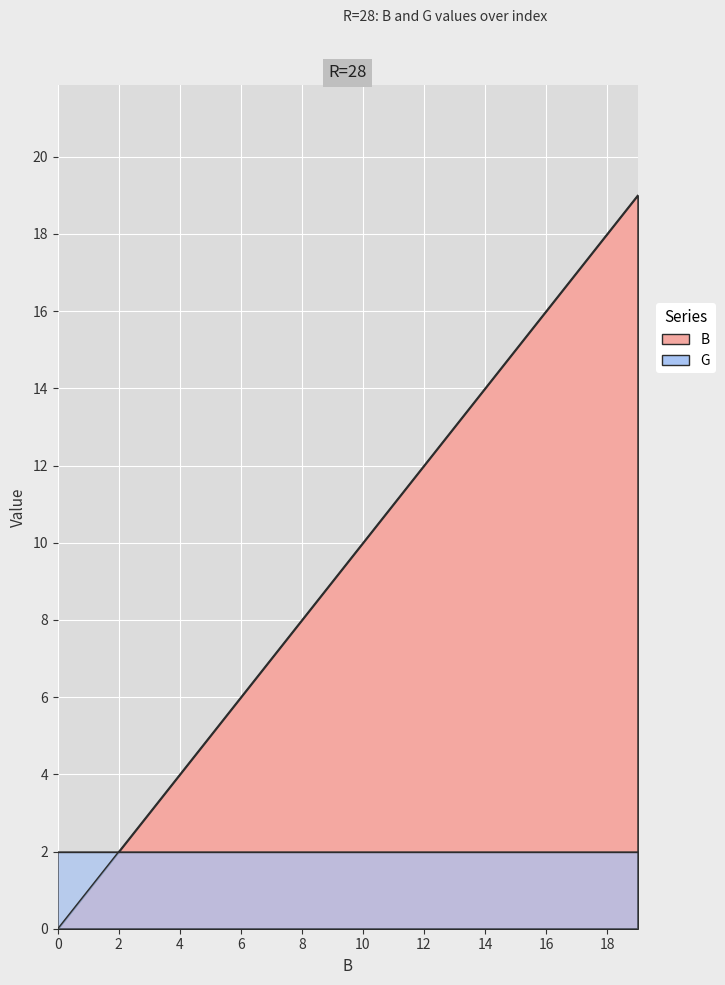

Reading left to right, what are all the values shown in this chart?

0=0	1=1	2=2	3=3	4=4	5=5	6=6	7=7	8=8	9=9	10=10	11=11	12=12	13=13	14=14	15=15	16=16	17=17	18=18	19=19